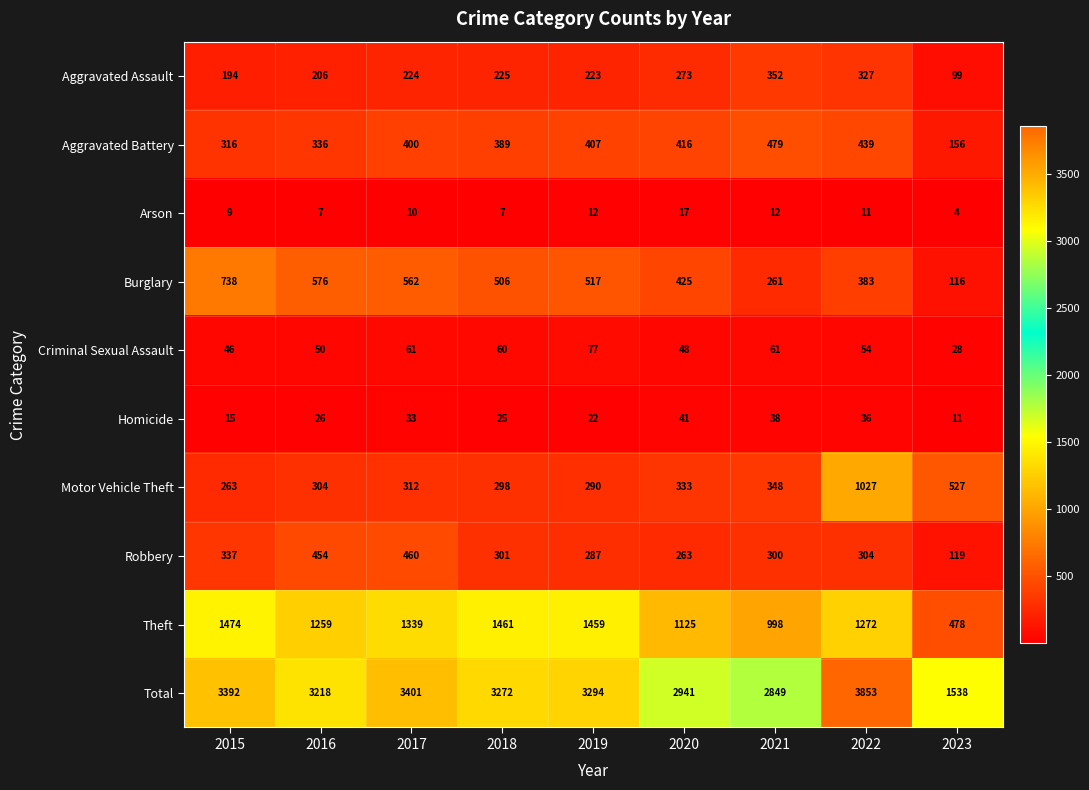

Which category has the highest value in the Criminal Sexual Assault series?

2019